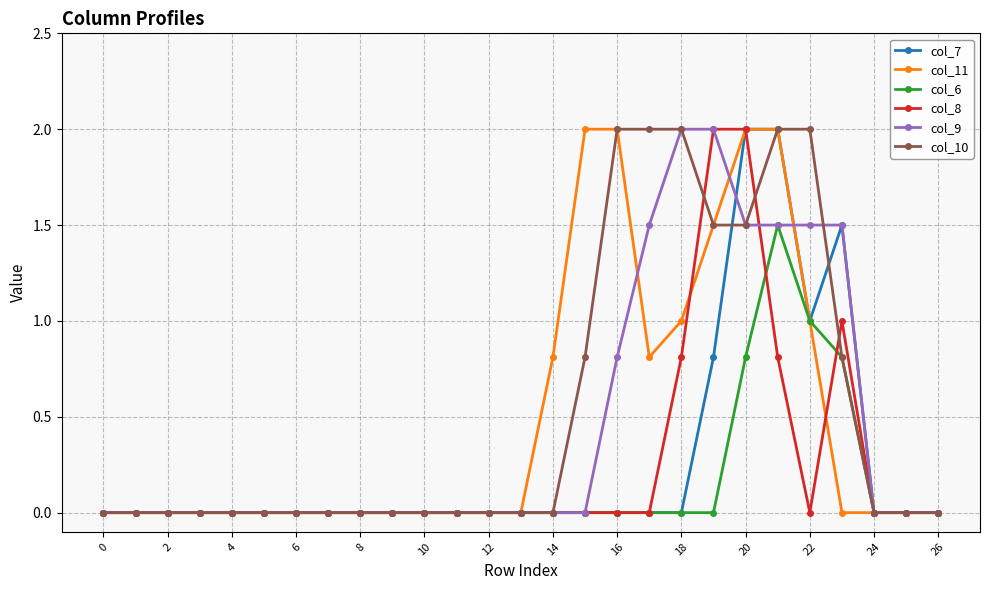

How many lines are shown in the chart?

6